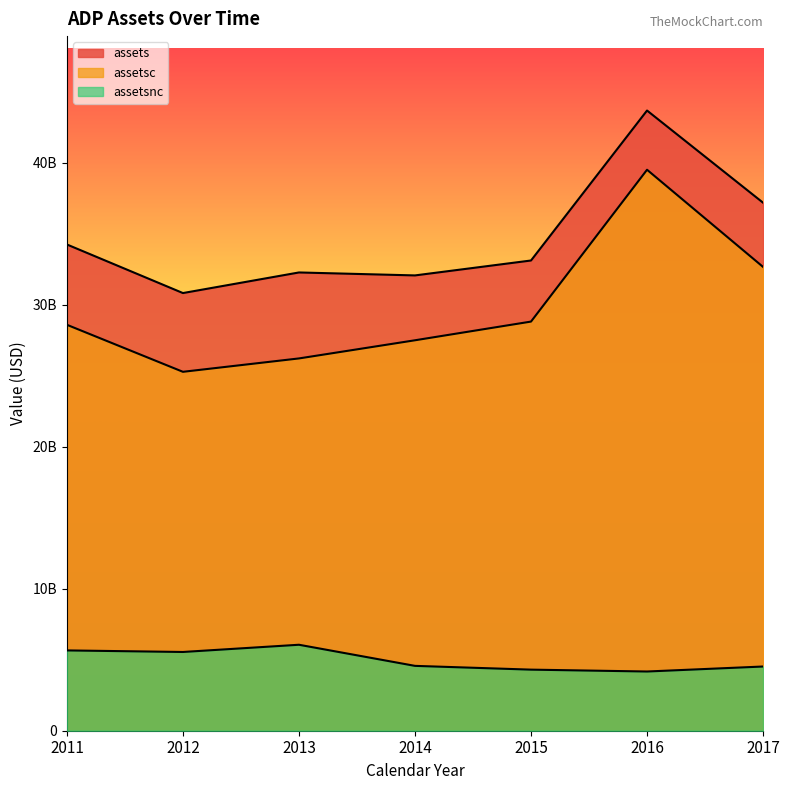

How many lines are shown in the chart?

3